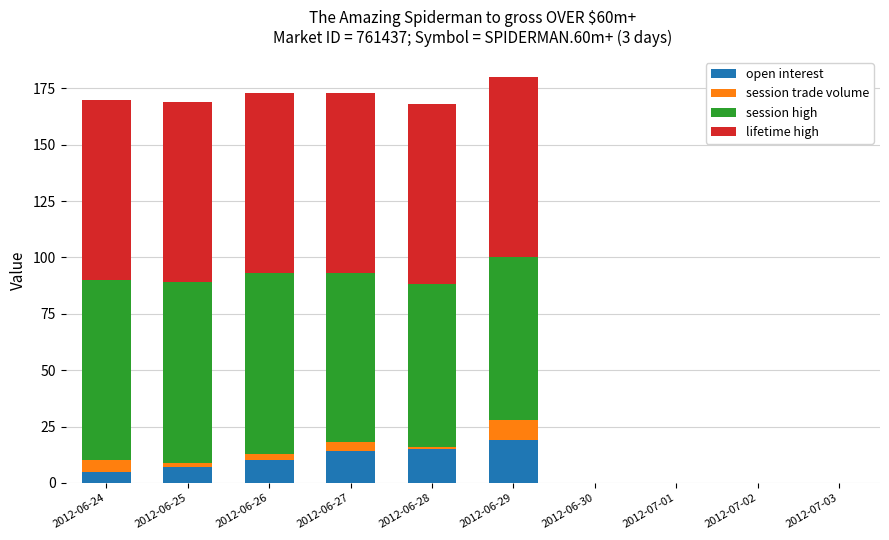

What is the highest value of the open interest series?

19